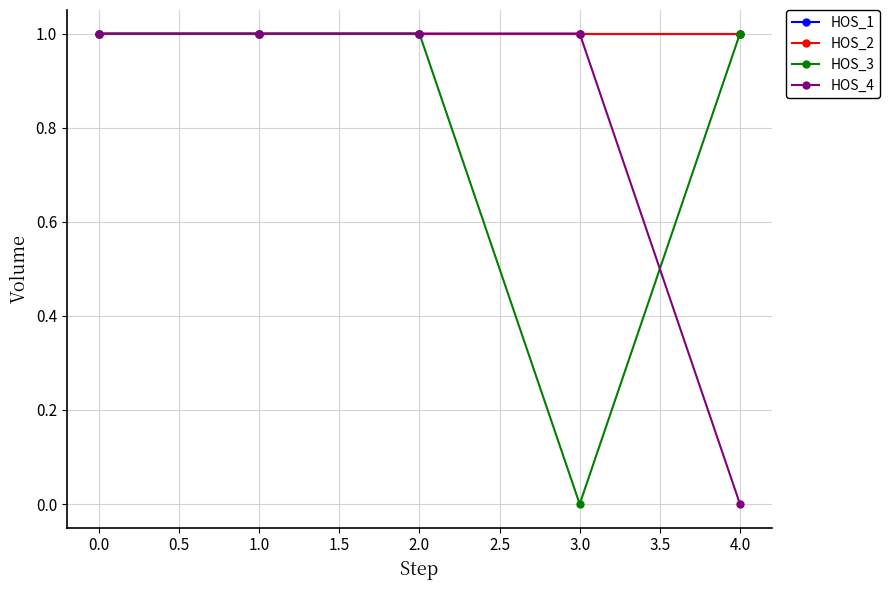

Is this an area chart (filled region under the line)?

No